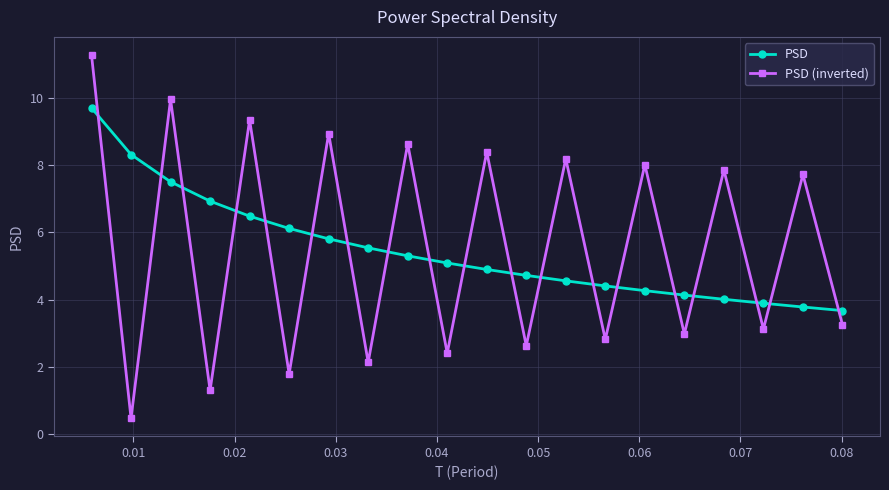

What is the maximum value for PSD (inverted)?

11.3